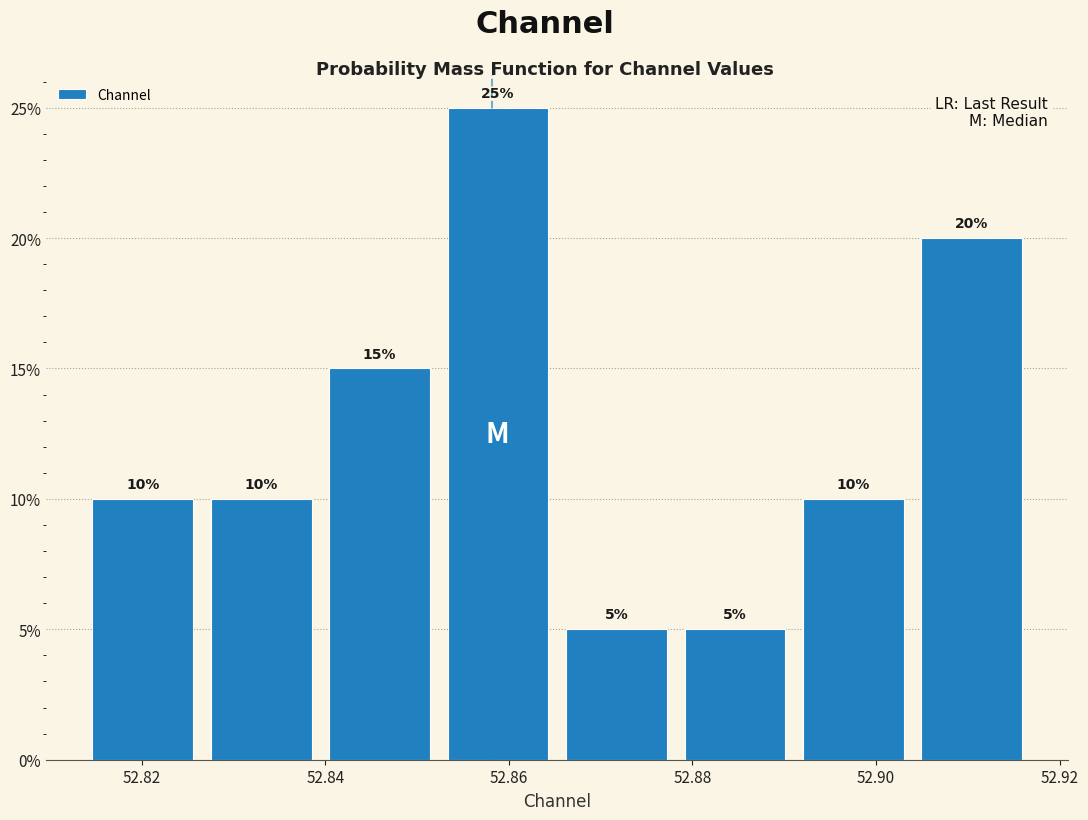

How tall is the bar that spans 52.878 to 52.892 on the x-axis? The bar edges are not printed on the chart, so give them approximately, as read against the axis.

5